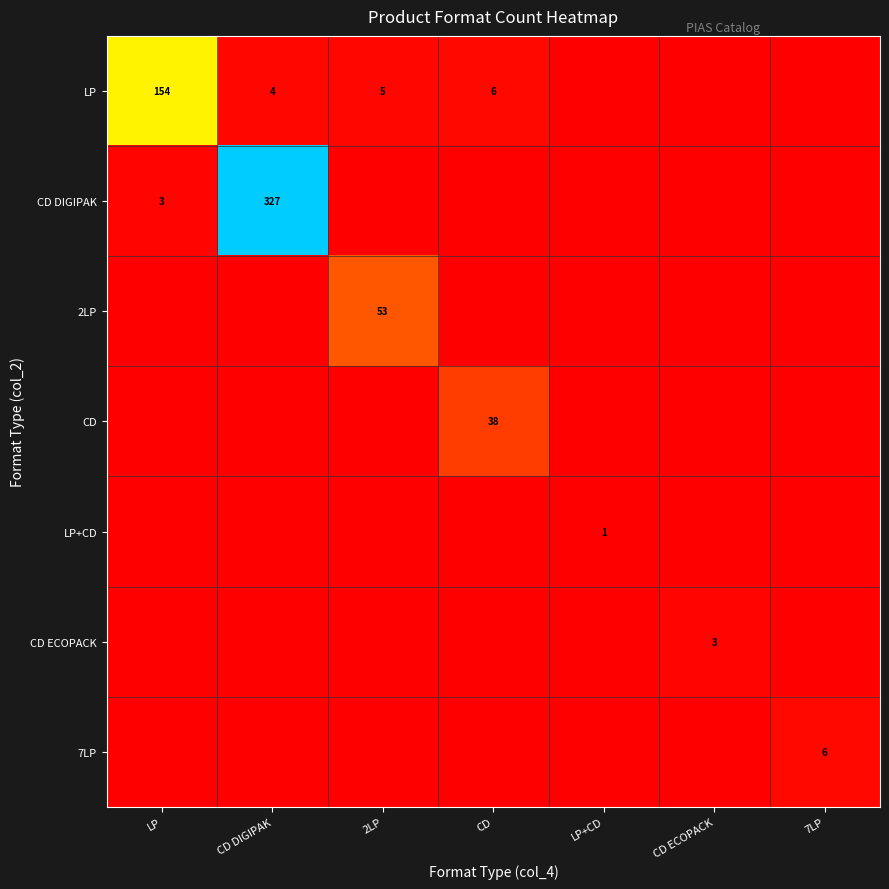

The CD series shows 67 at CD. True or false?

False